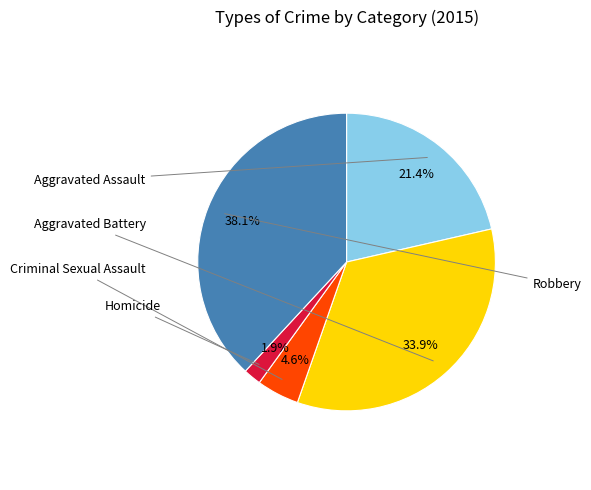

Is there any slice that represents more than half of the pie?

No